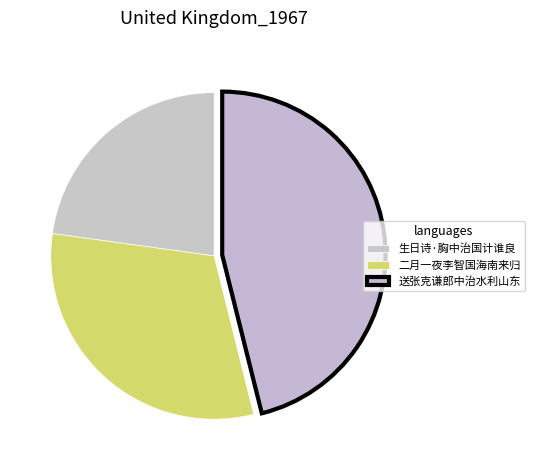

How many slices are in this pie chart?

3